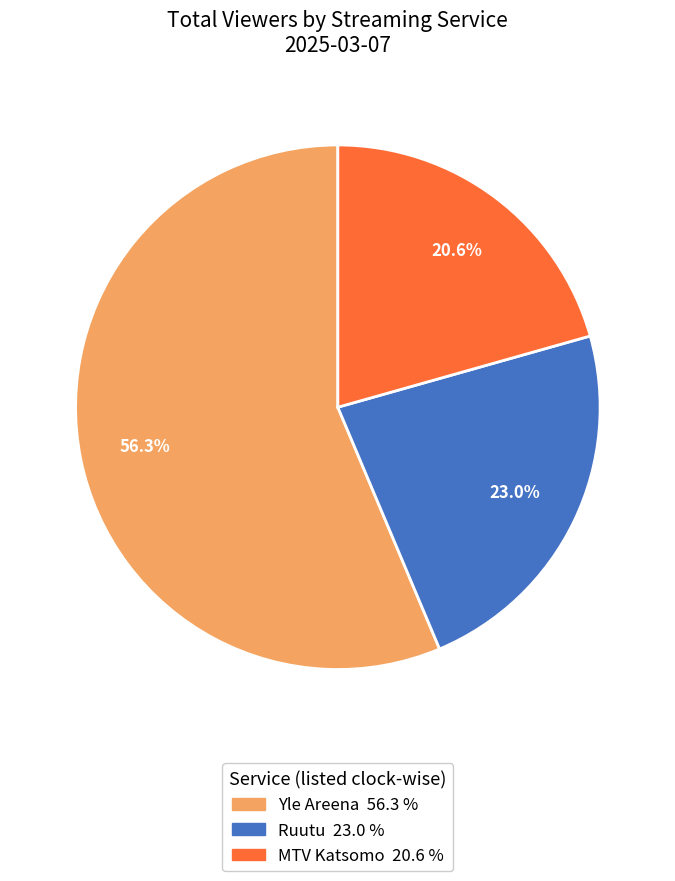

How much of the chart is everything except MTV Katsomo?

79.4%